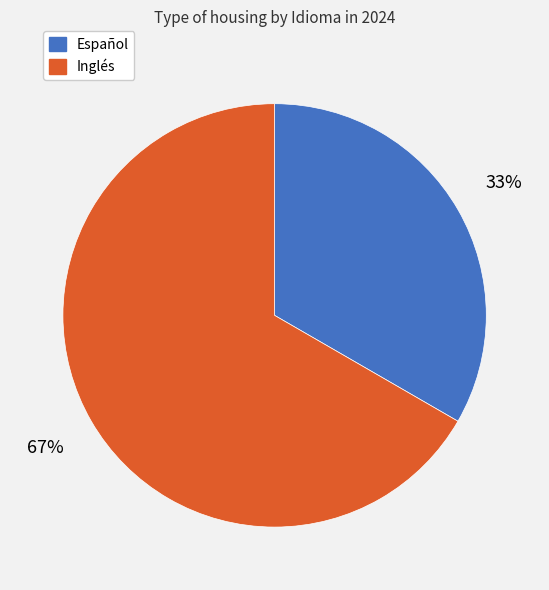

Combined, do Inglés and Español account for over 50%?

Yes